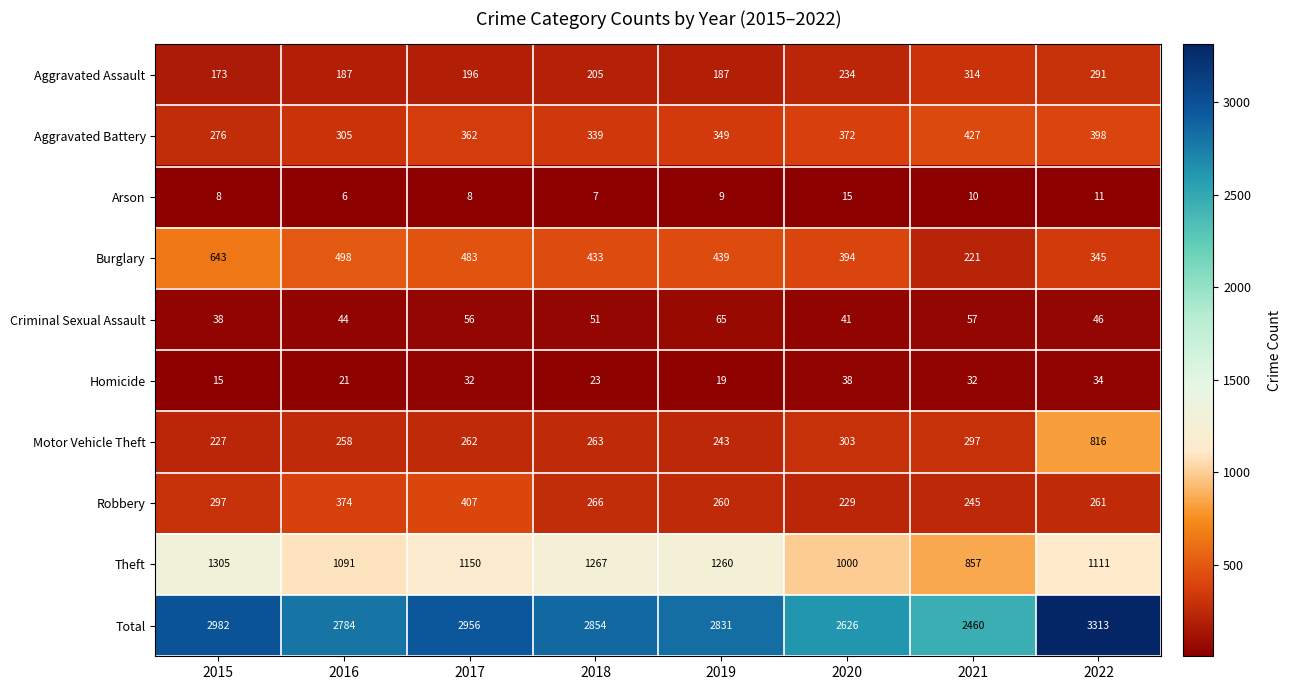

Which series changed the most between 2017 and 2020?

Total